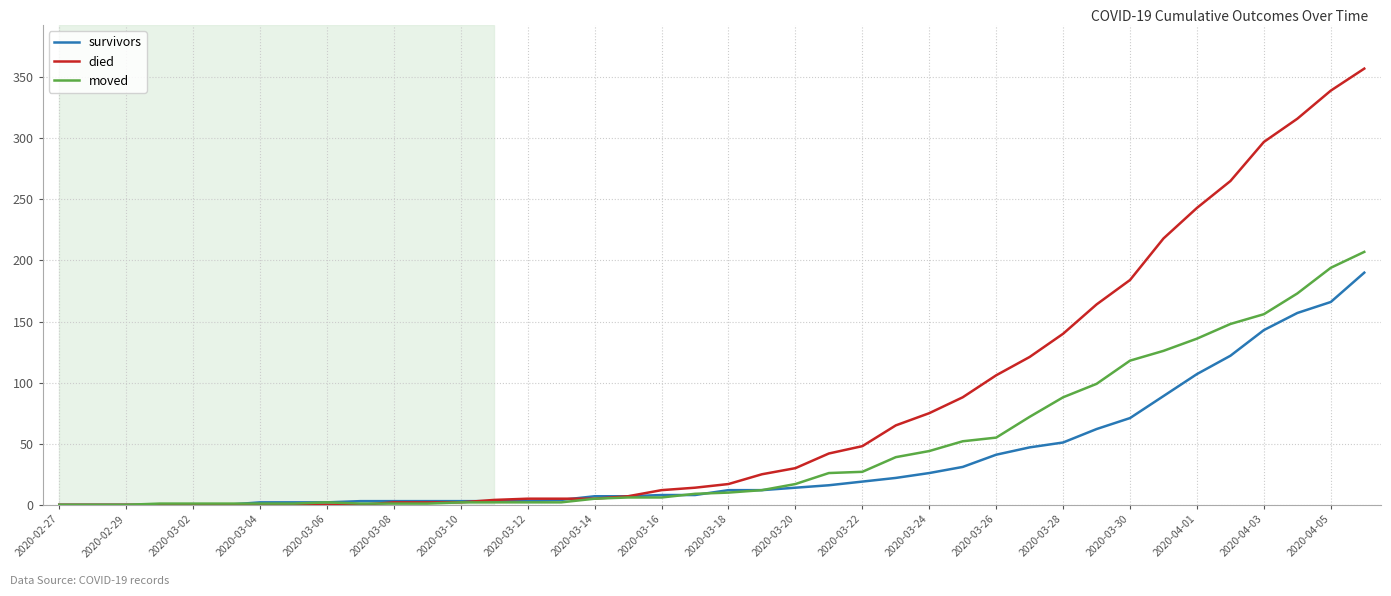

Rank the series by their maximum value, from highest to lowest.

died, moved, survivors